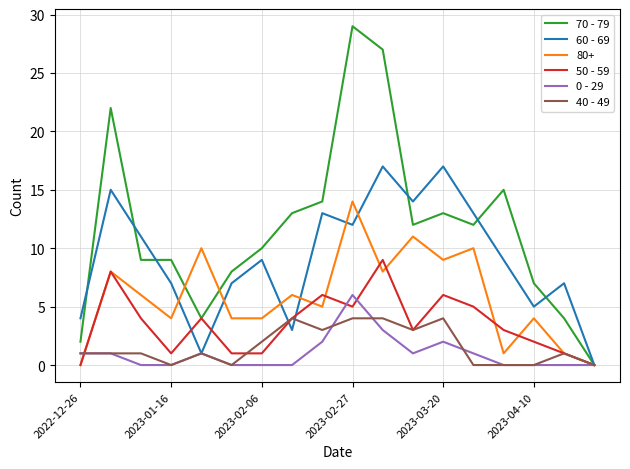

Which series has the largest range (max minus min)?

70 - 79